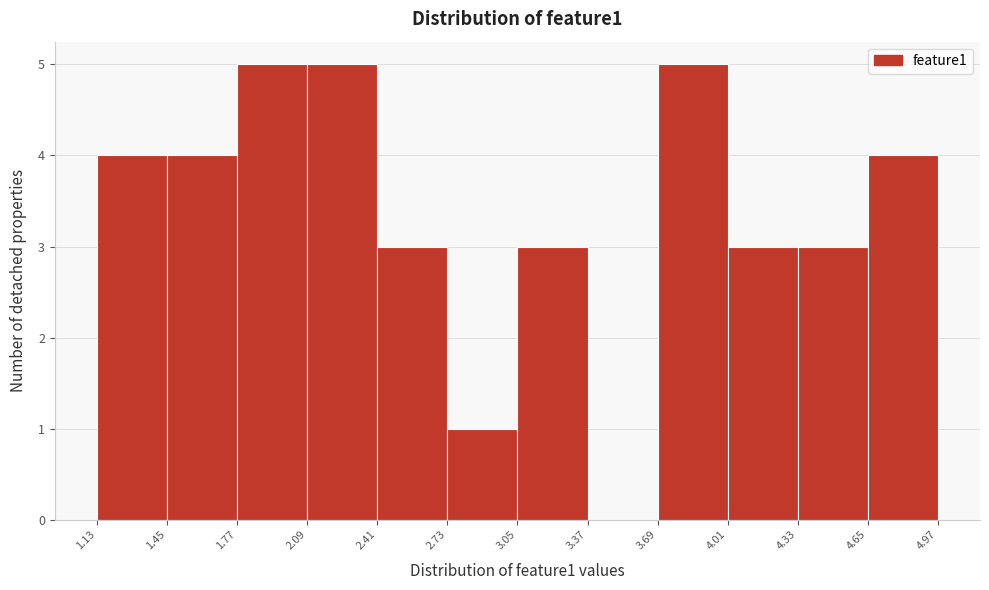

Reading left to right, list every bar in this chart as the range it spans on the x-axis followed by its height. The values are not printed on the chart, so give them approximately, as read against the axis.

1.13 to 1.45: 4
1.45 to 1.77: 4
1.77 to 2.09: 5
2.09 to 2.41: 5
2.41 to 2.73: 3
2.73 to 3.05: 1
3.05 to 3.37: 3
3.37 to 3.69: 0
3.69 to 4.01: 5
4.01 to 4.33: 3
4.33 to 4.65: 3
4.65 to 4.97: 4